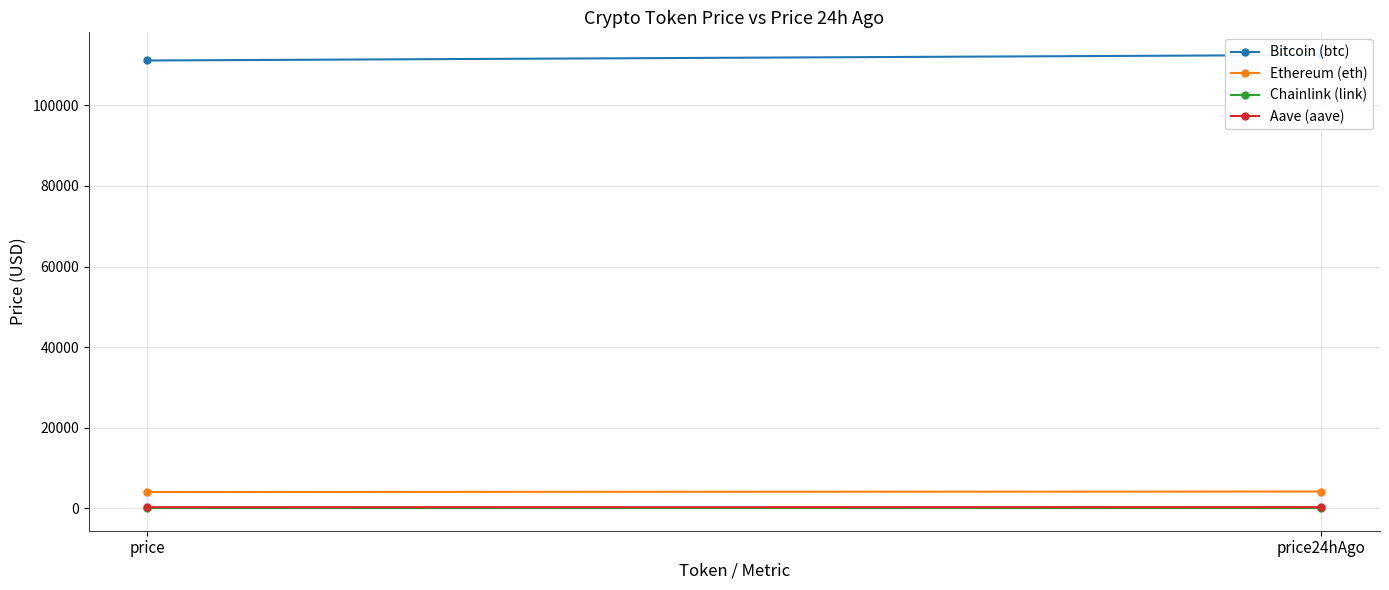

Rank the series by their maximum value, from highest to lowest.

Bitcoin (btc), Ethereum (eth), Aave (aave), Chainlink (link)